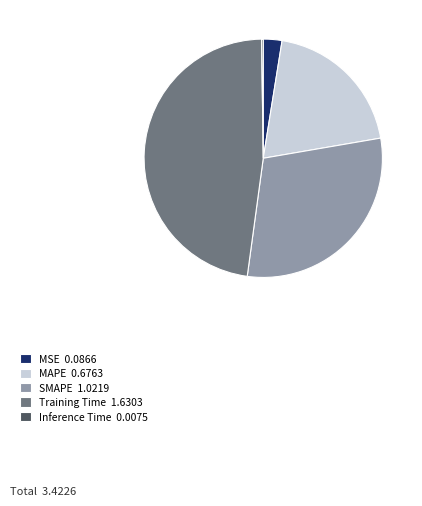

Is MAPE the majority of the pie?

No